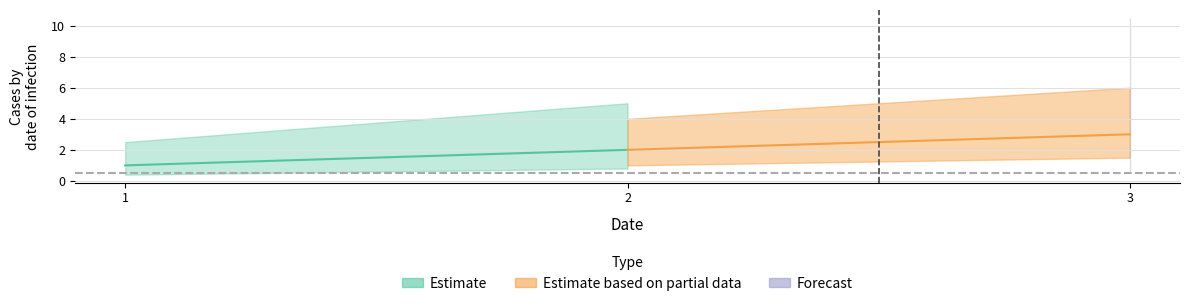

List the labels in order of value, smallest first.

1, 2, 3